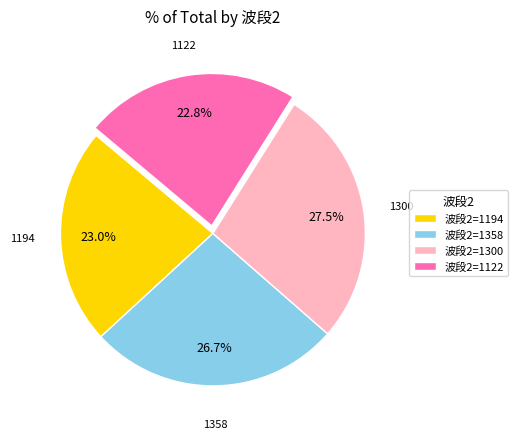

How much of the chart is everything except 波段2=1122?

77.2%